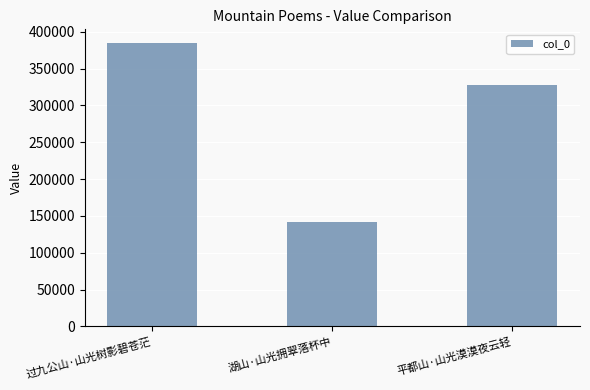

Where does the data first go above 328084?

过九公山·山光树影碧苍茫